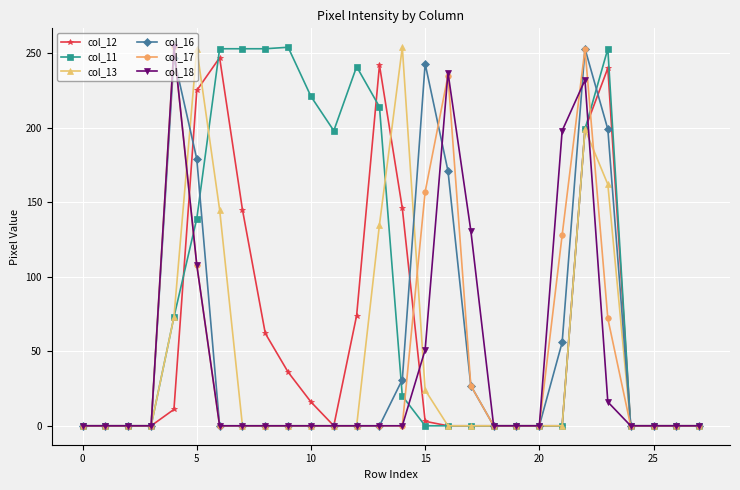

True or false: col_12 has more than 2 points higher than both neighbors.

True